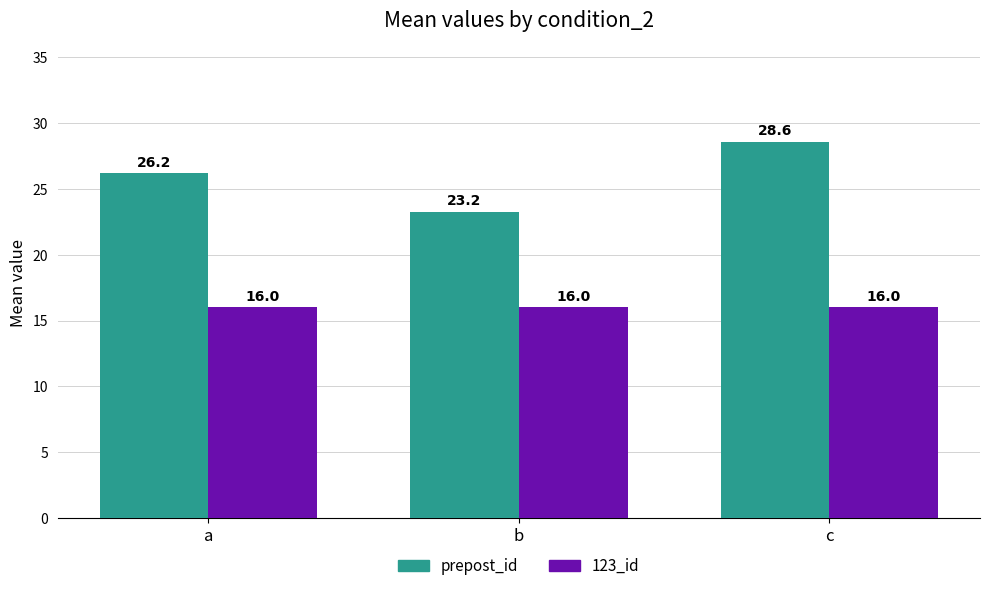

Which series has the largest range (max minus min)?

prepost_id